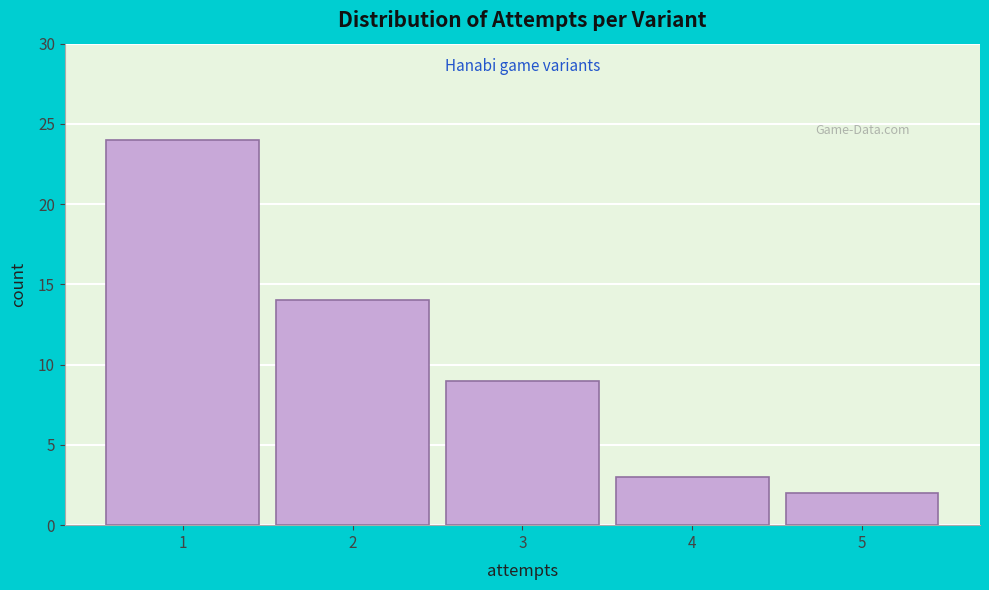

Over which range of the x-axis is the bar tallest?

0.5 to 1.5